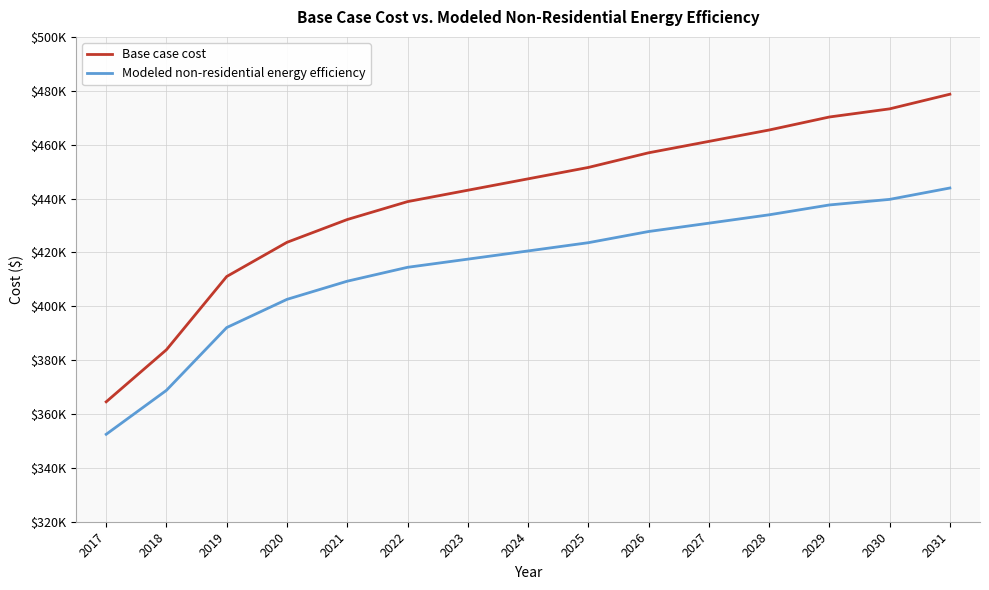

What are all the series names shown in the legend?

Base case cost, Modeled non-residential energy efficiency